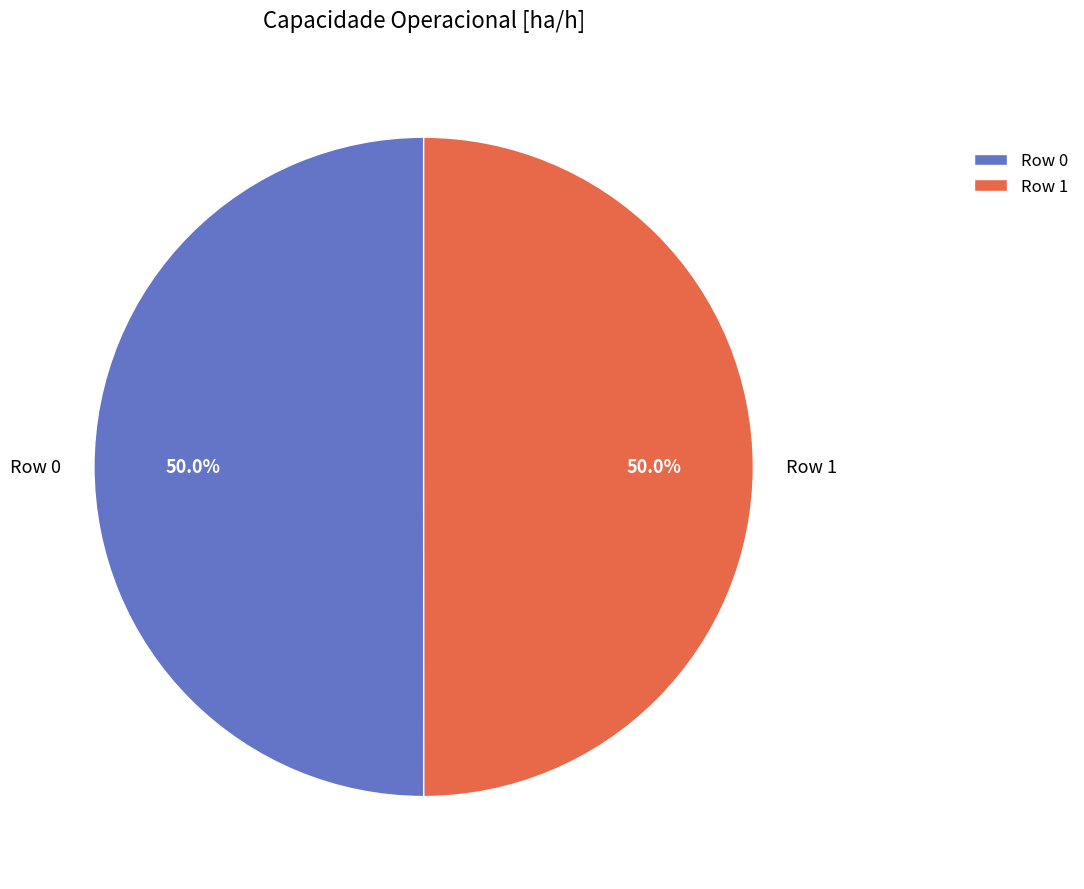

What percentage is the Row 0 slice, to the nearest percent?

50%